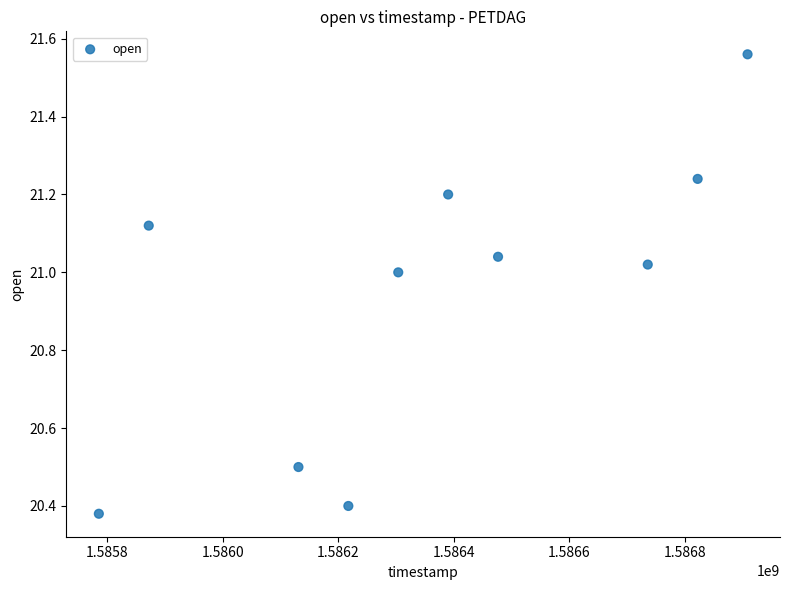

What is the average Y value?

20.9